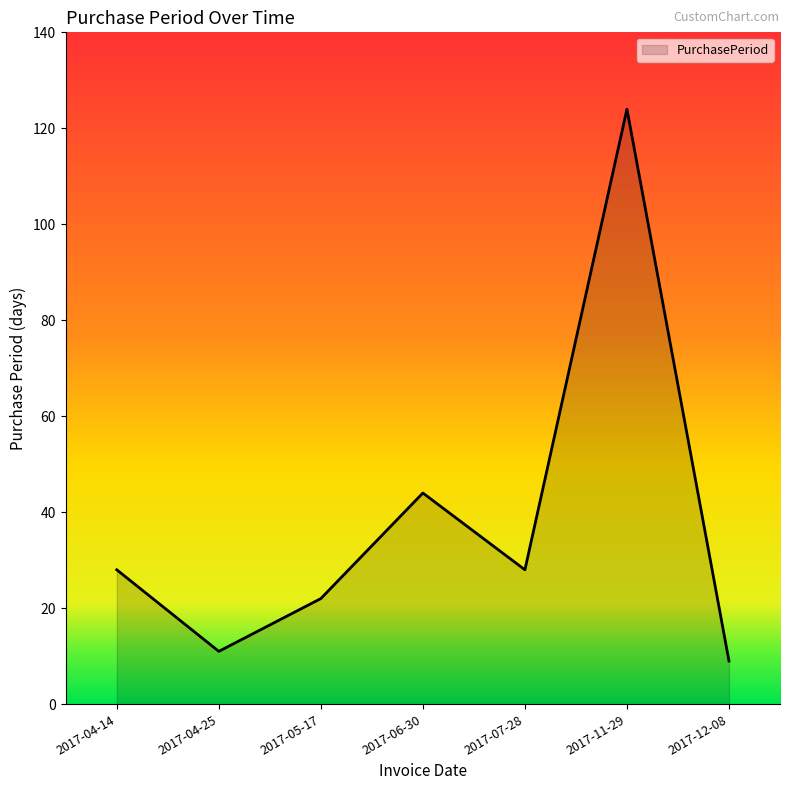

How many values are below 28?

3